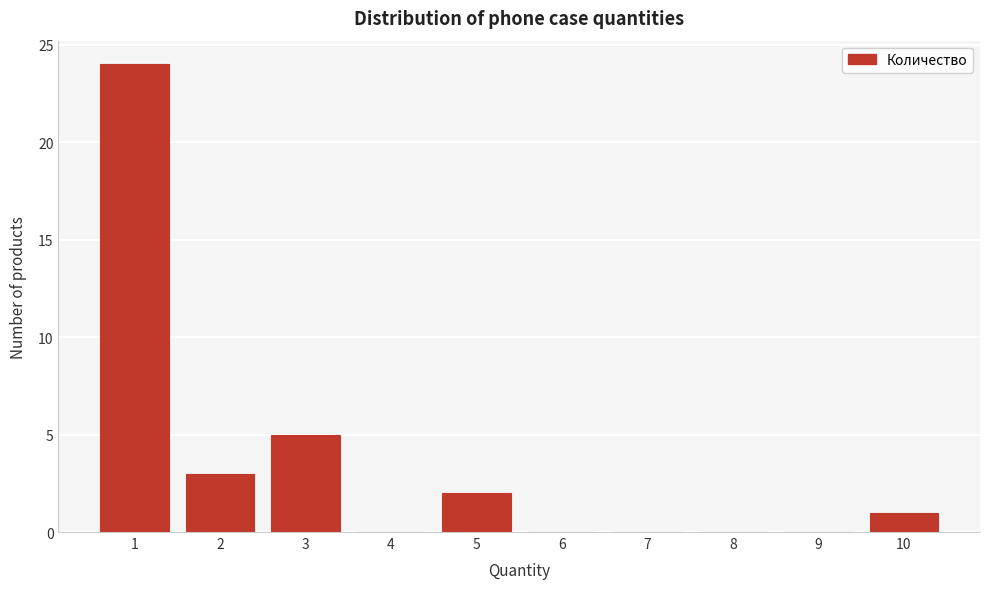

Which range on the x-axis has the tallest bar?

0.5 to 1.5